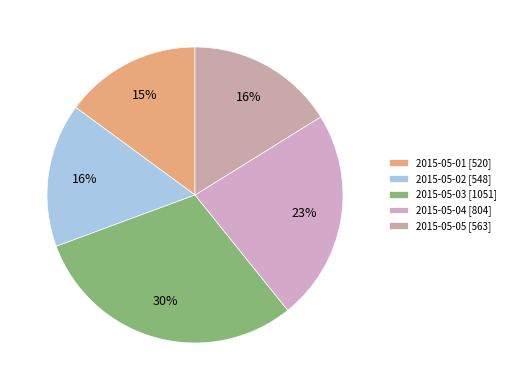

Is it true that 2015-05-04 is 37% of the pie?

False